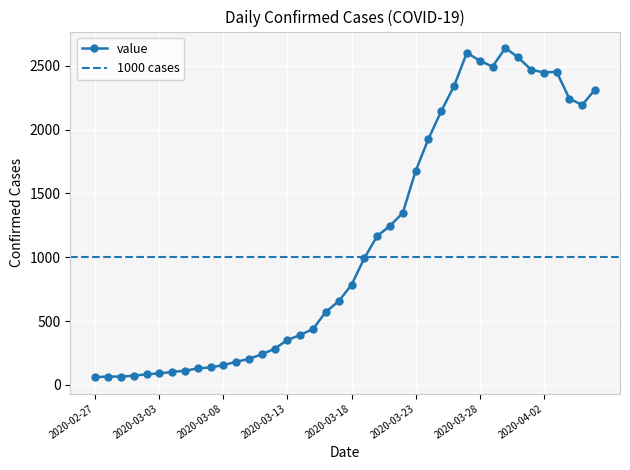

Count the number of categories in the chart.

40